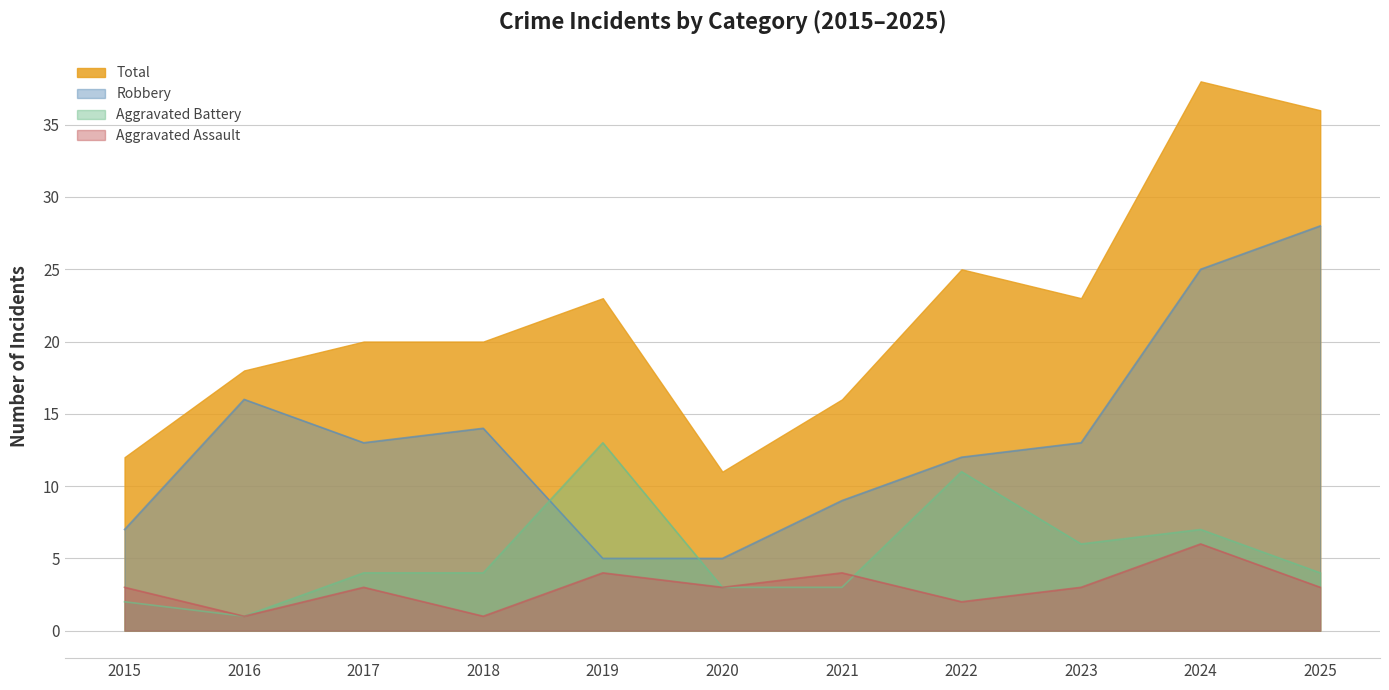

What is the difference between the Total values at 2019 and 2025?

13